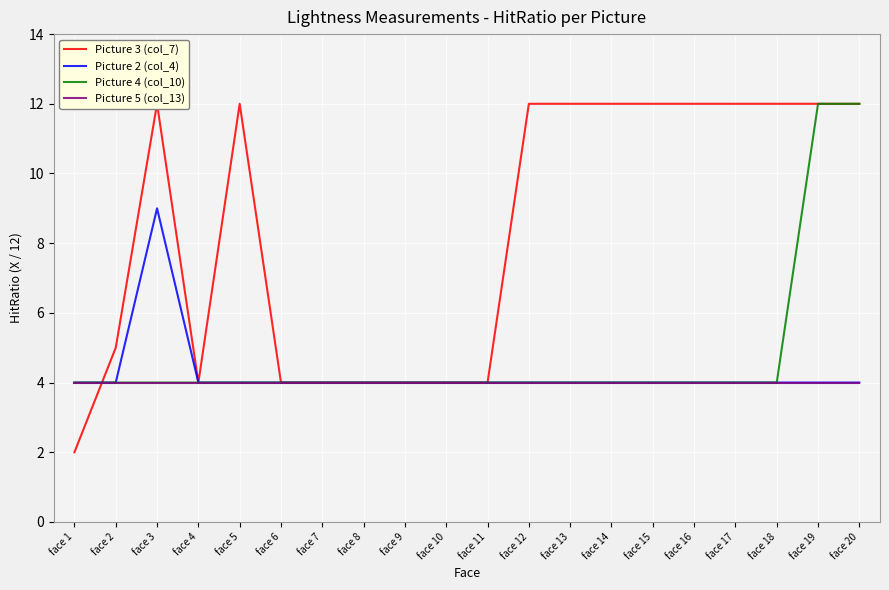

True or false: Picture 2 (col_4) has more than 0 points higher than both neighbors.

True